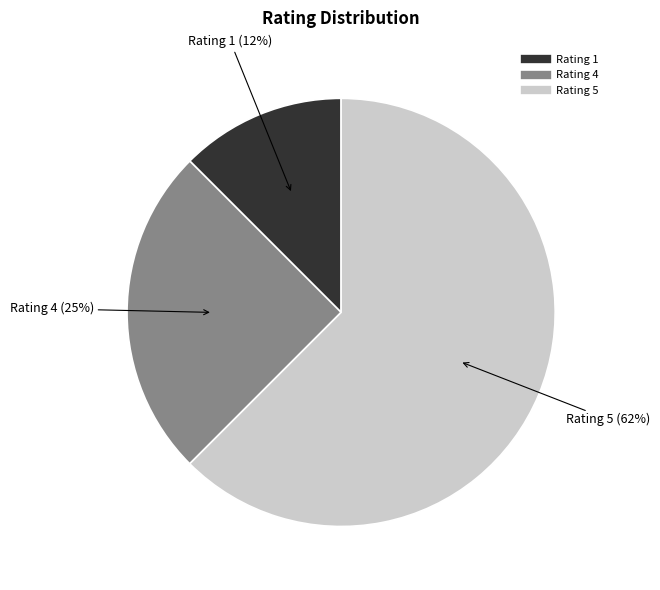

Rank the categories by value from highest to lowest.

Rating 5, Rating 4, Rating 1